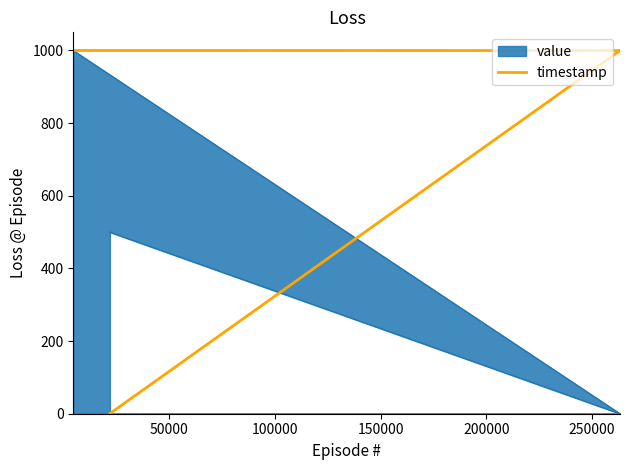

How many categories are shown in the chart?

4